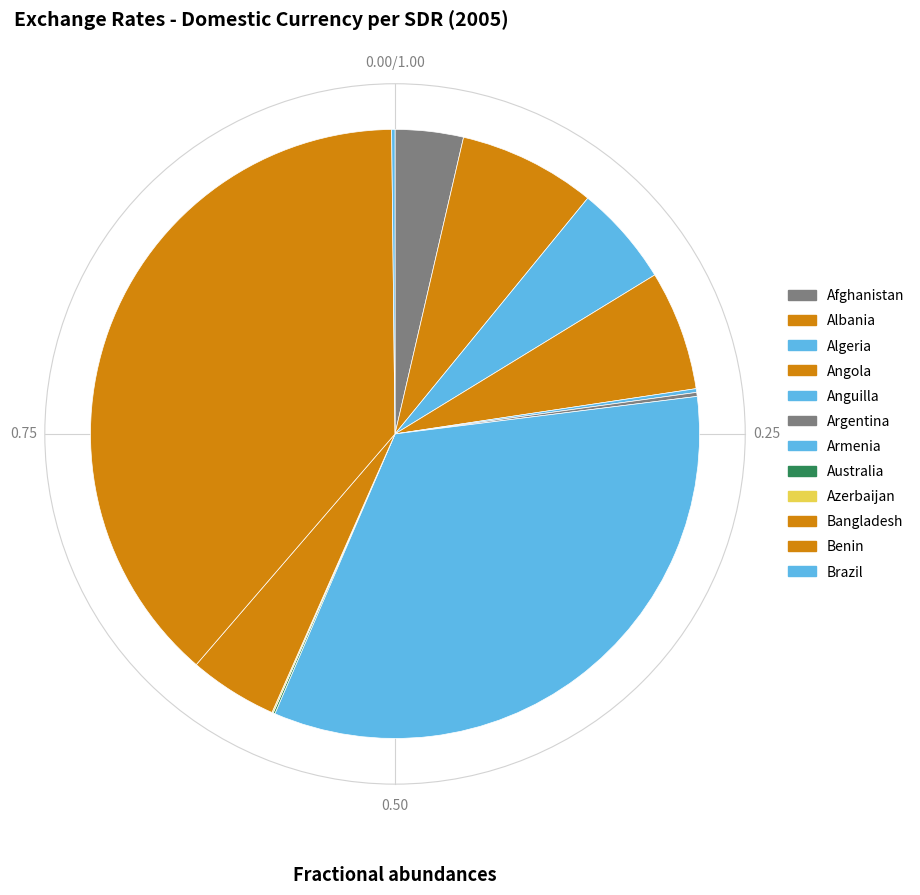

Is there any slice that represents more than half of the pie?

No